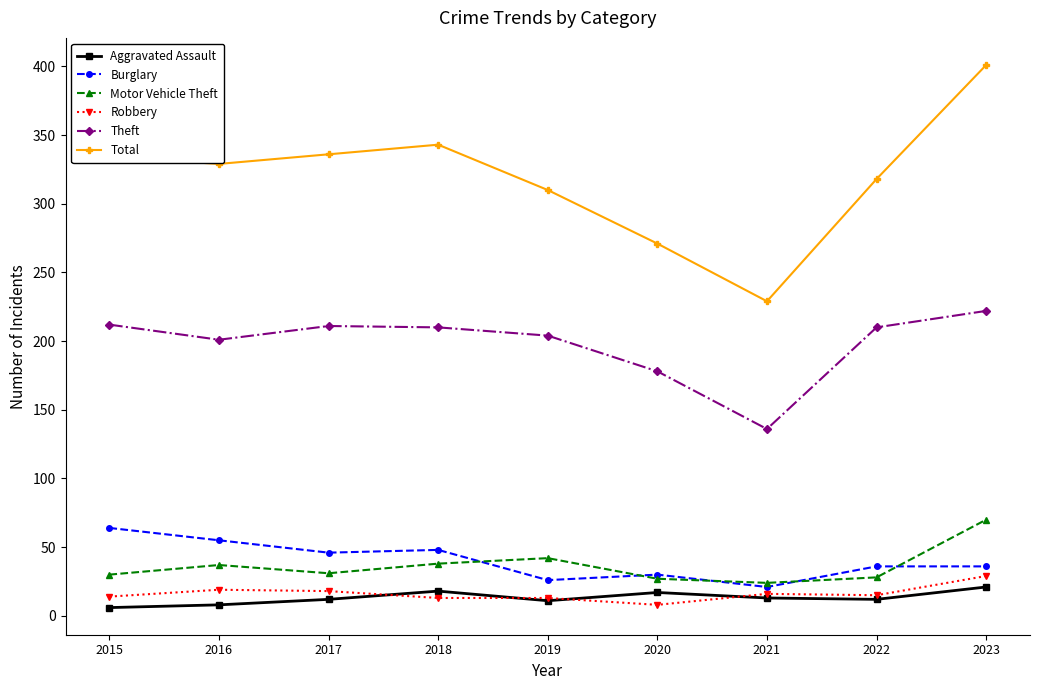

What is the minimum value for Motor Vehicle Theft?

24